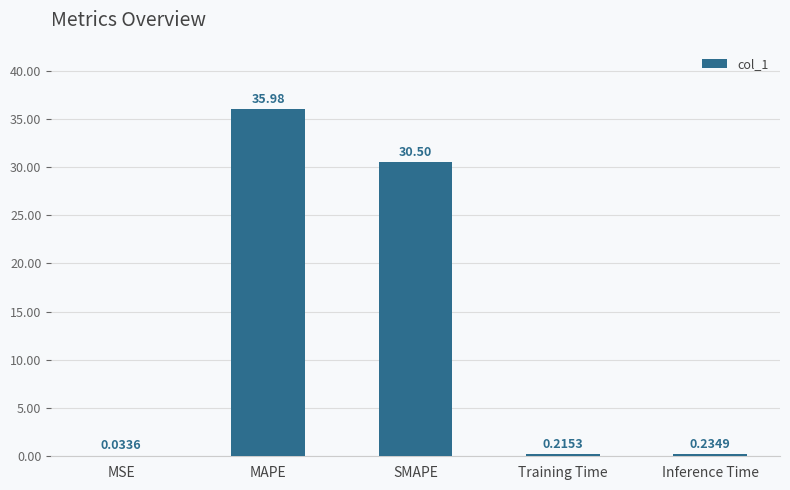

What is the sum of the values at MAPE and Training Time?

36.2